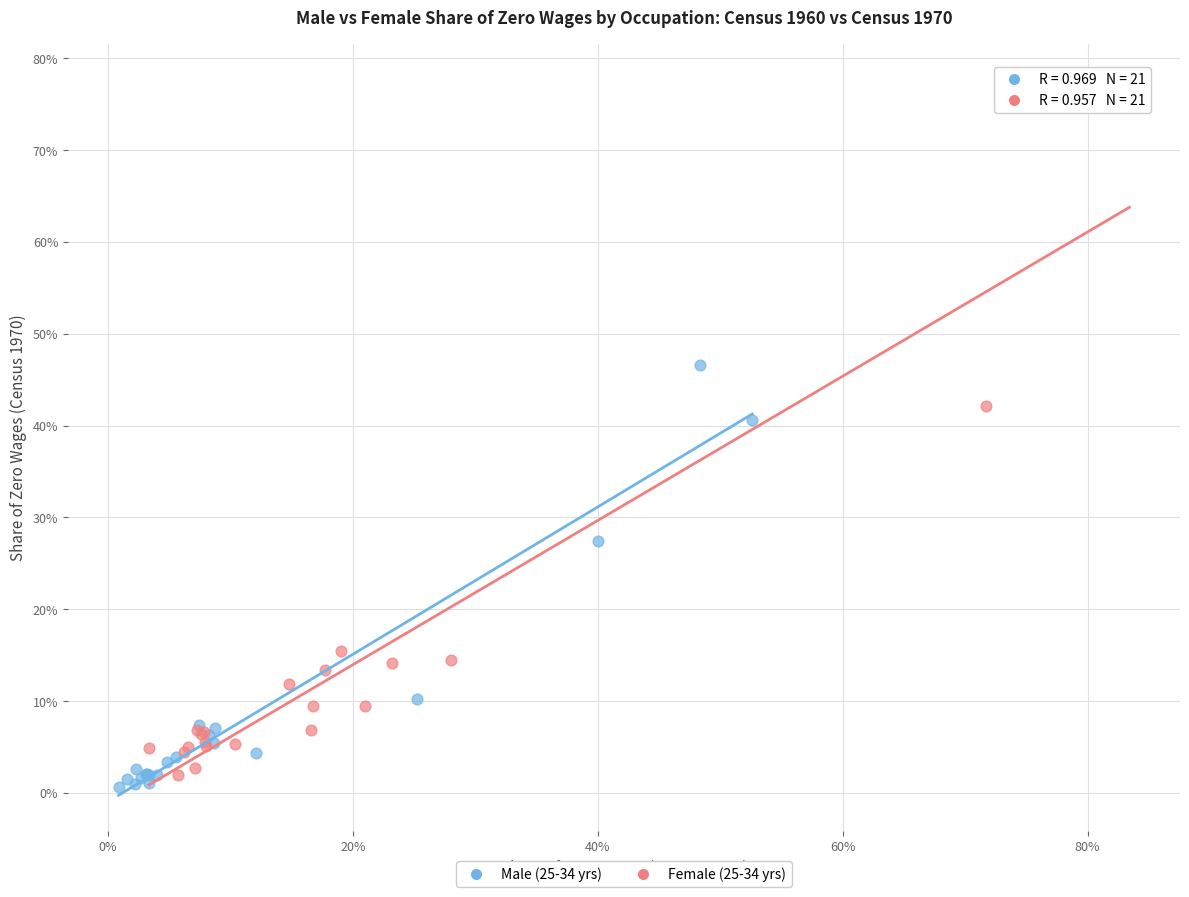

What are all the series names shown in the legend?

Male (25-34 yrs), Female (25-34 yrs)